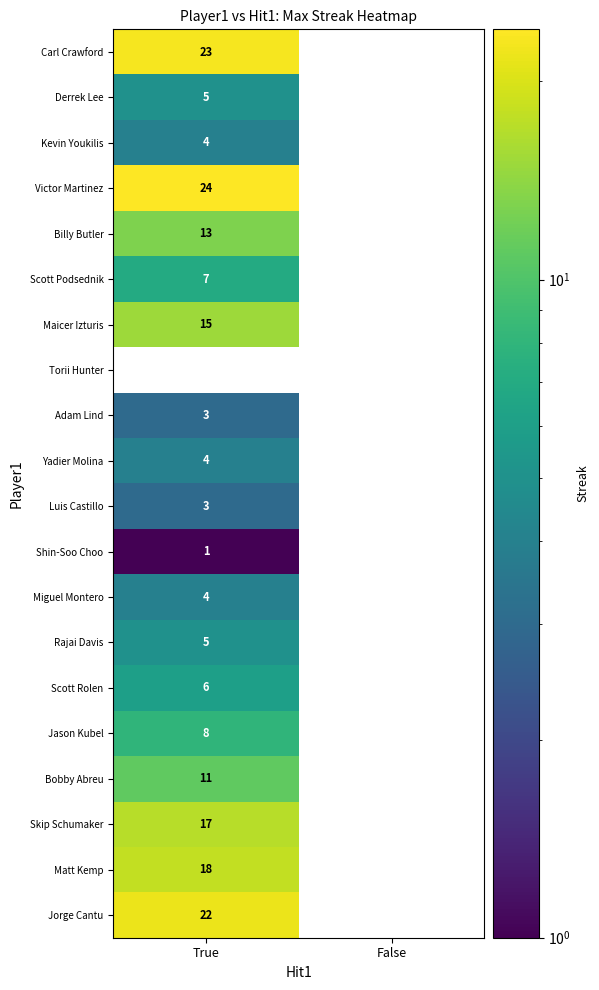

What is the sum of all Carl Crawford values?

23